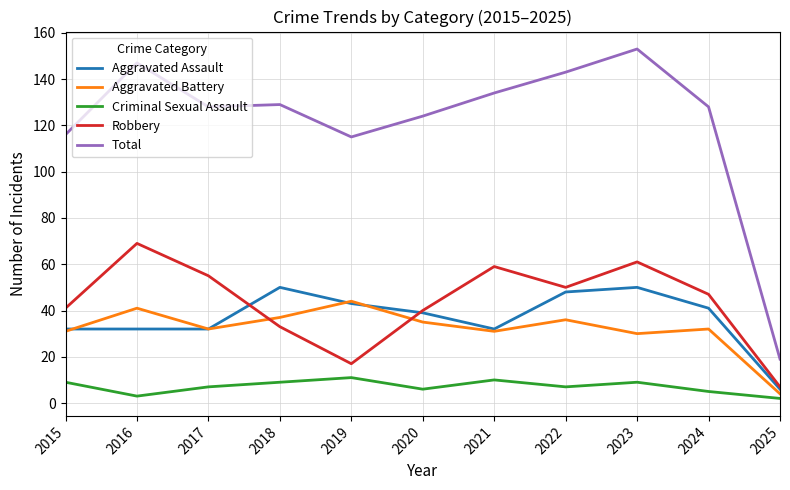

What is the difference between the maximum and second lowest values in the Robbery series?

52